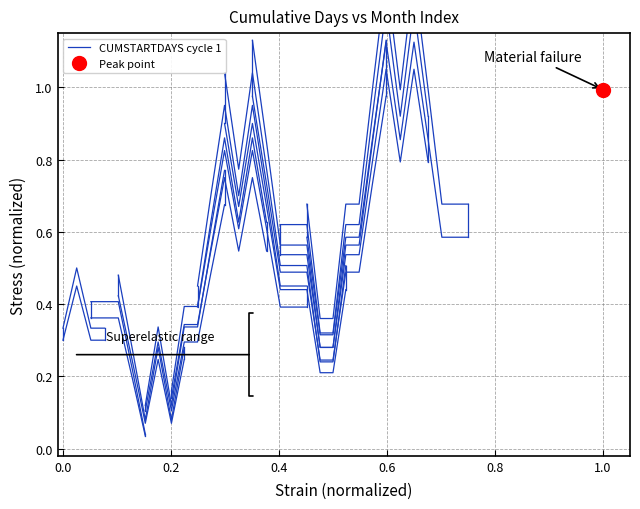

How many values are between 0 and 1?

4